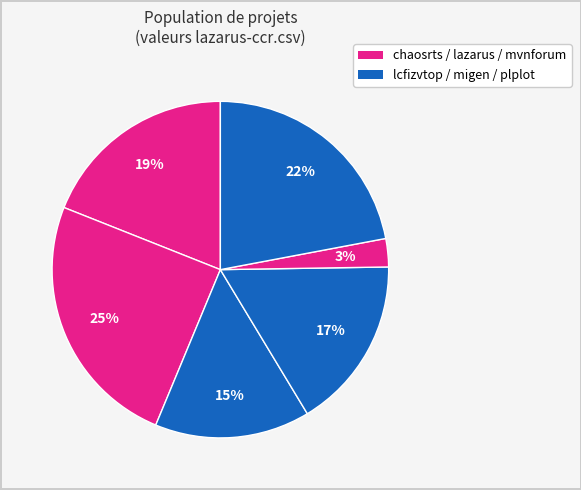

Count the number of slices in the pie.

6